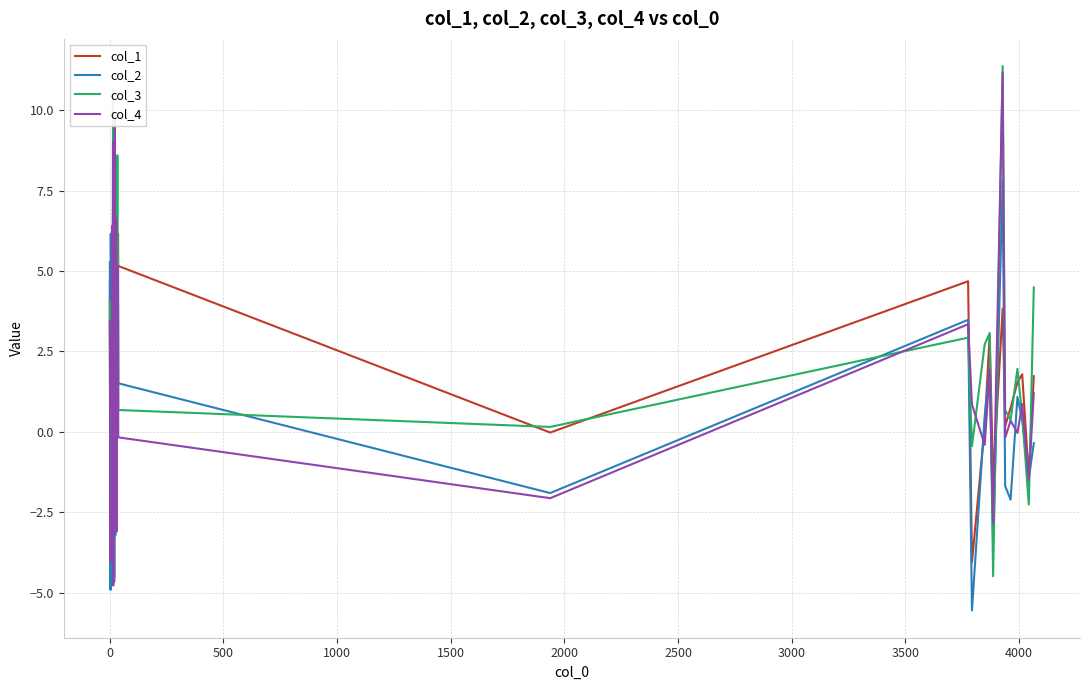

What is the maximum value for col_1?

6.8